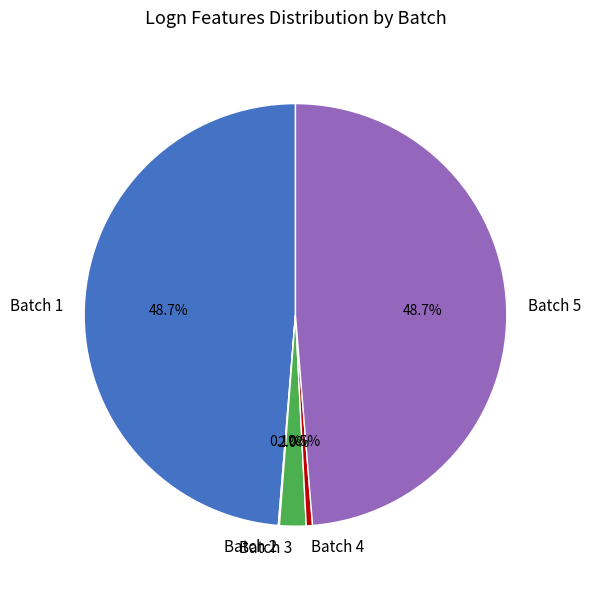

True or false: Batch 3 accounts for 15% of the total.

False